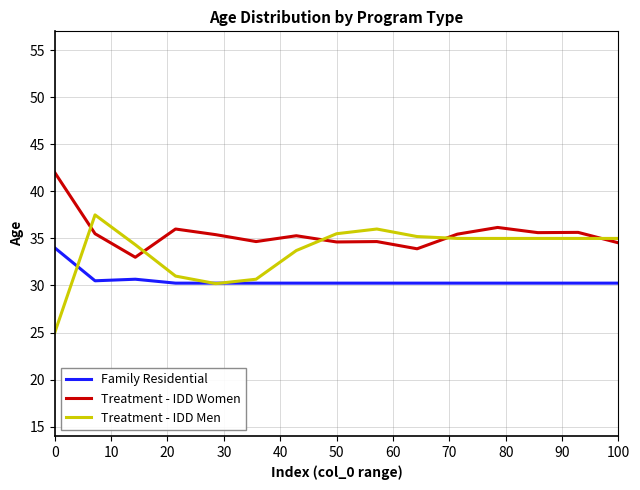

True or false: Family Residential and Treatment - IDD Women cross at least once.

False